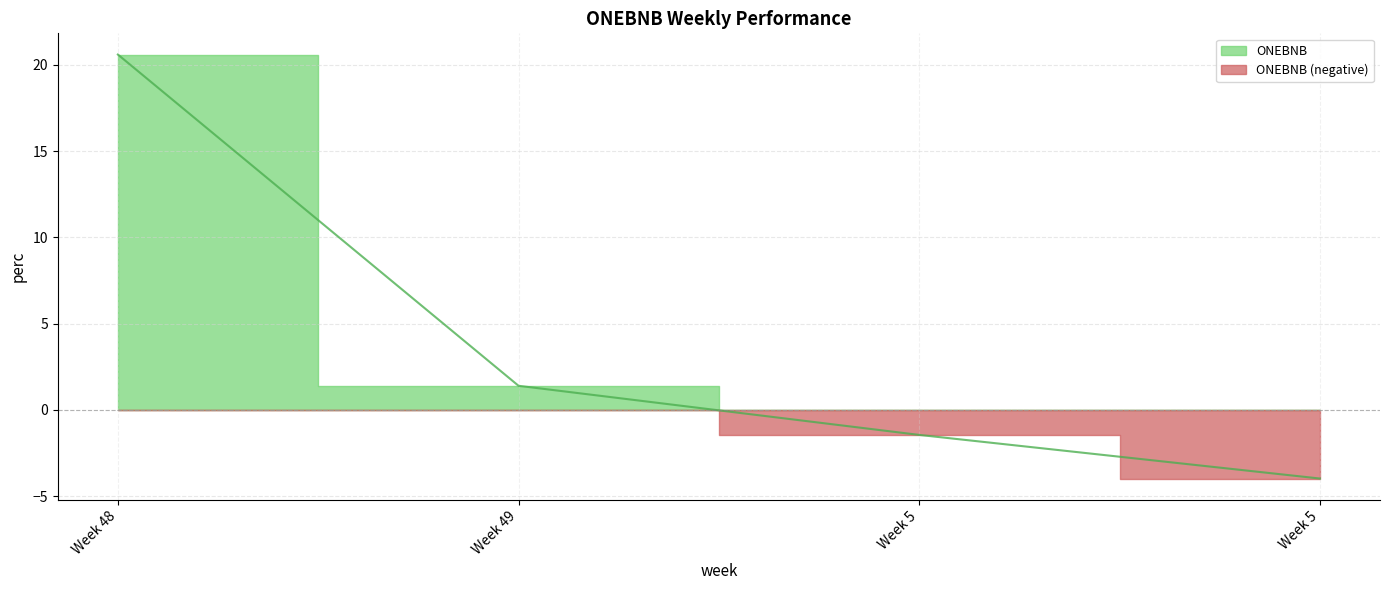

Reading left to right, list all the values displayed in this chart.

20.6	1.4	-1.4	-4.0